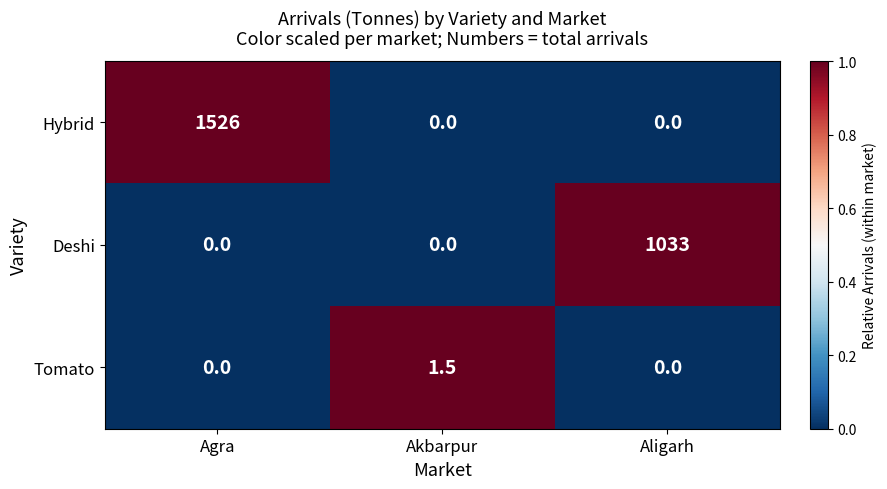

How many distinct data groups are displayed?

3